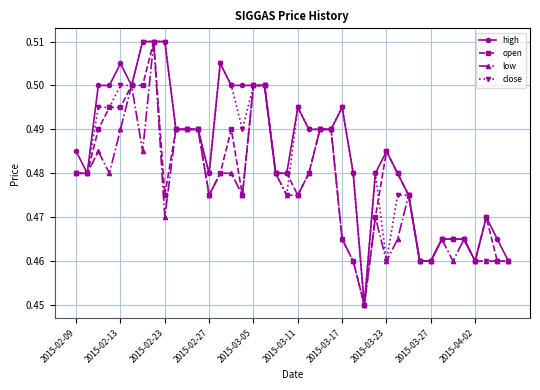

List the series in order of their overall mean, highest first.

high, close, open, low